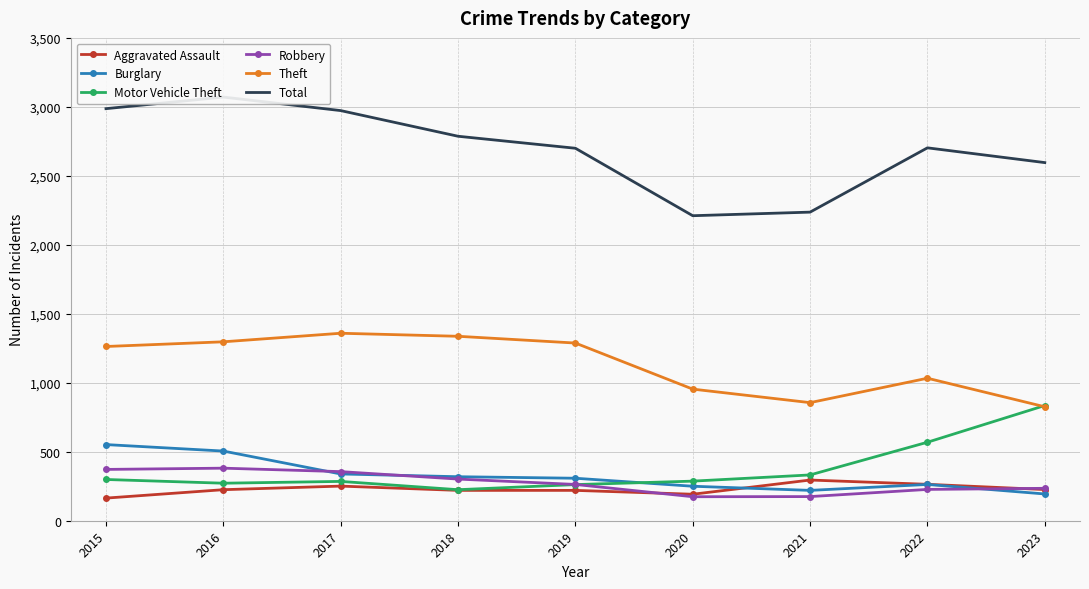

The Total series shows 2932 at 2021. True or false?

False